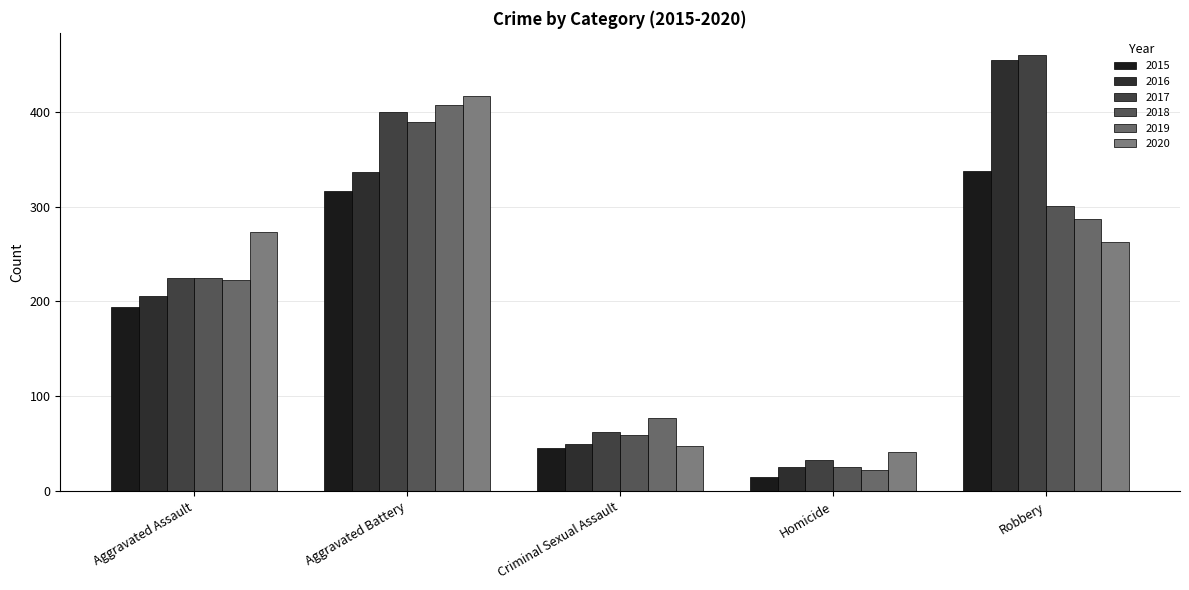

What is the approximate value of 2018 at Aggravated Battery, to the nearest 50?

400